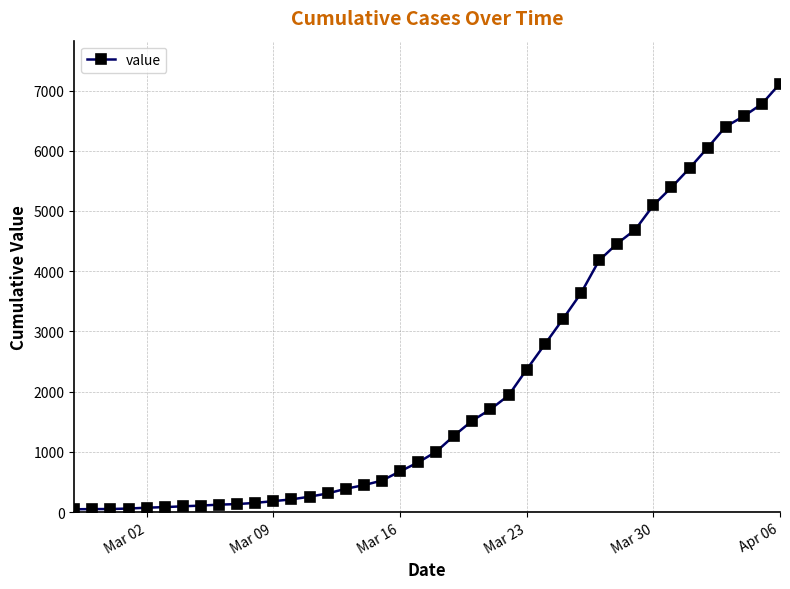

What is the difference between the second highest and minimum values?

6732